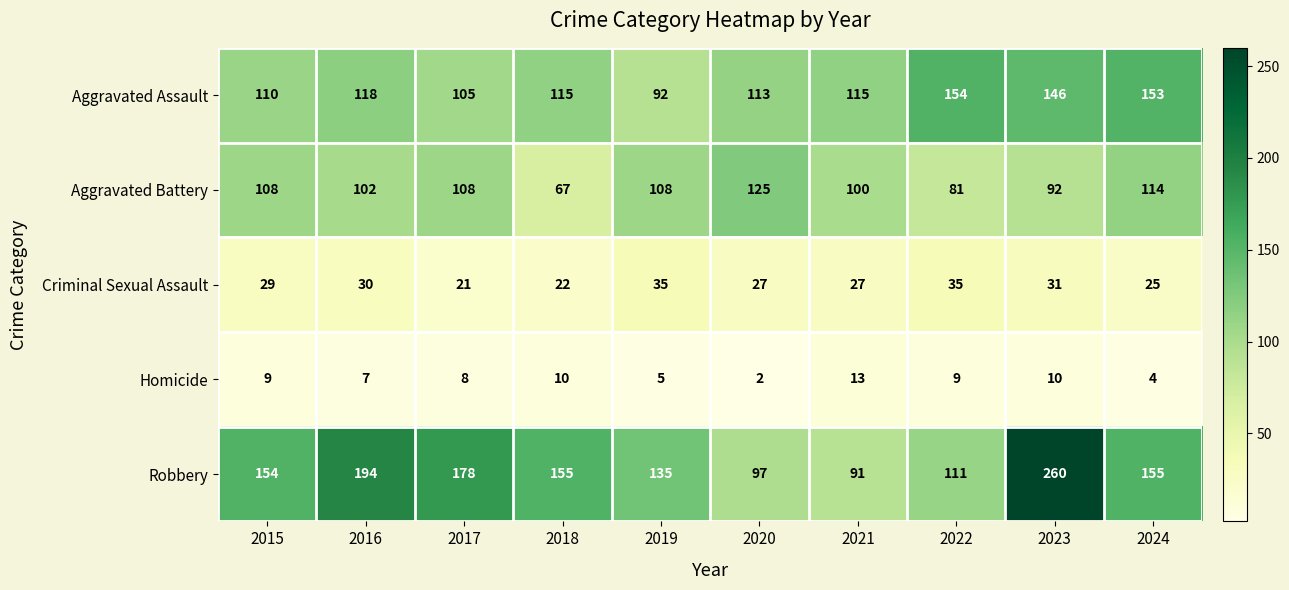

What is the sum of the Homicide values at 2015 and 2016?

16